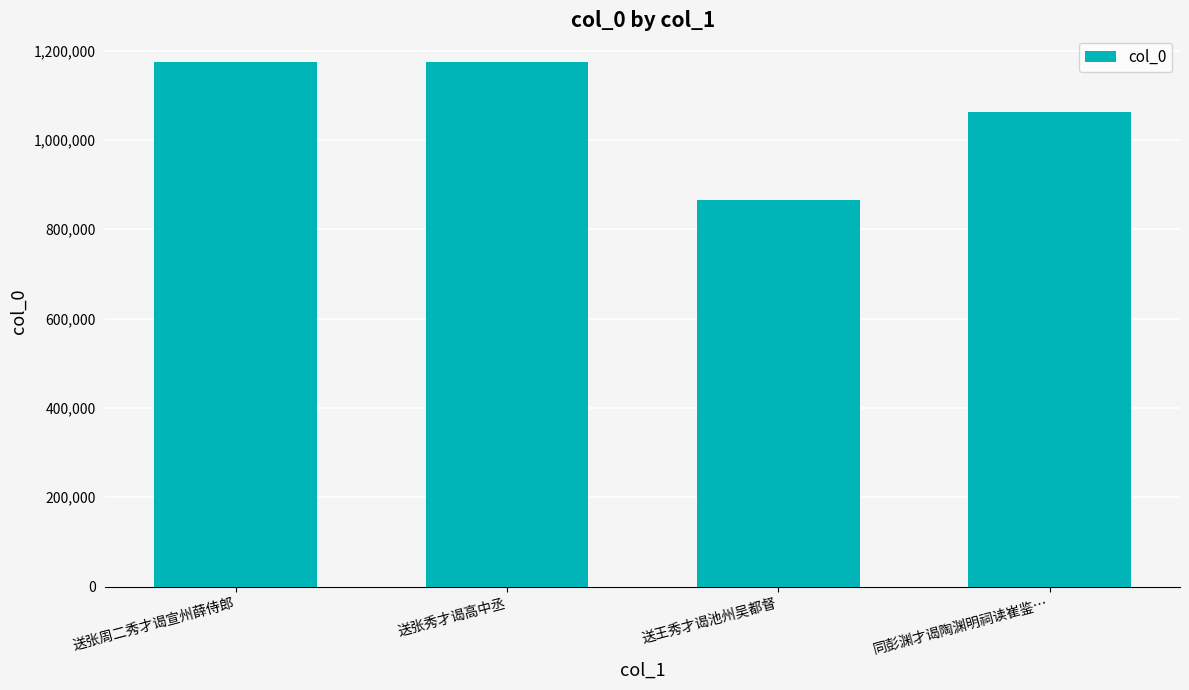

At which category does the chart reach its minimum across all series?

送王秀才谒池州吴都督